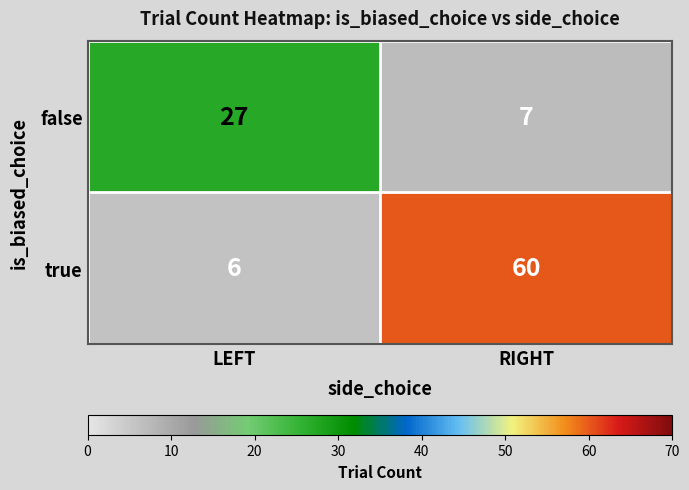

Count the number of categories in the chart.

2